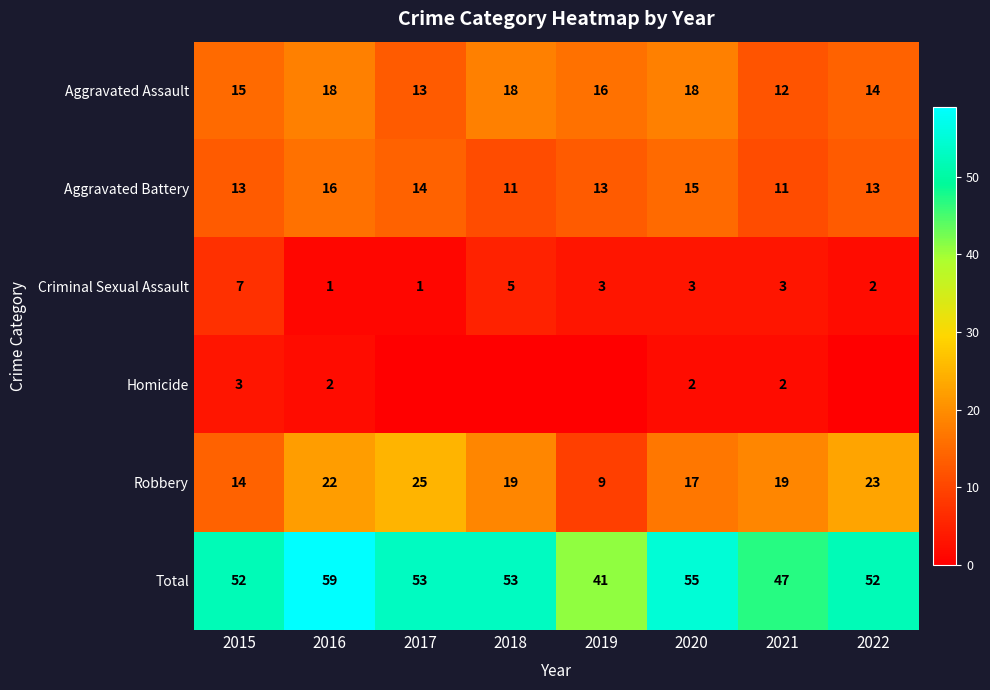

Is the value of Aggravated Battery at 2022 greater than the value of Criminal Sexual Assault at 2018?

Yes